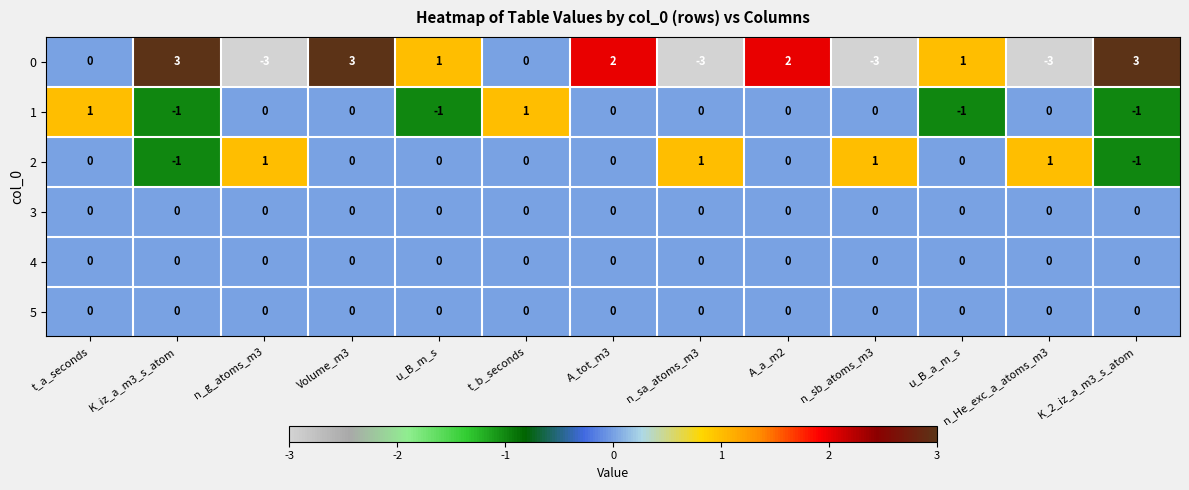

What is the minimum value shown in the chart?

-3